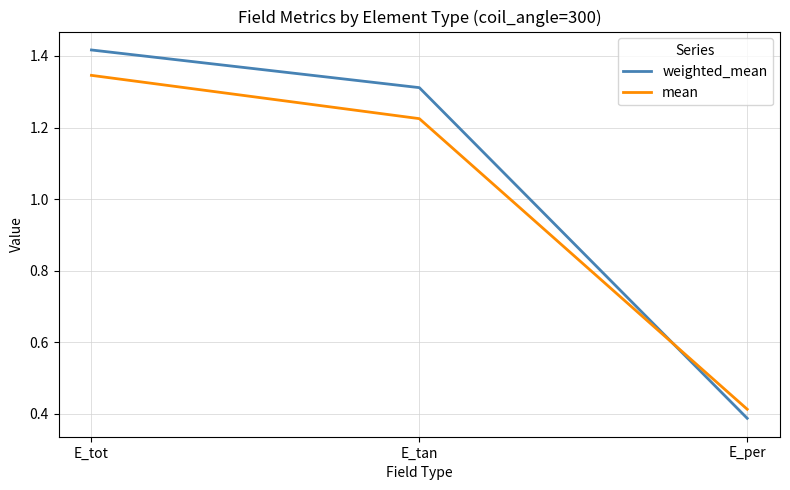

How many mean values are between 0 and 1?

1